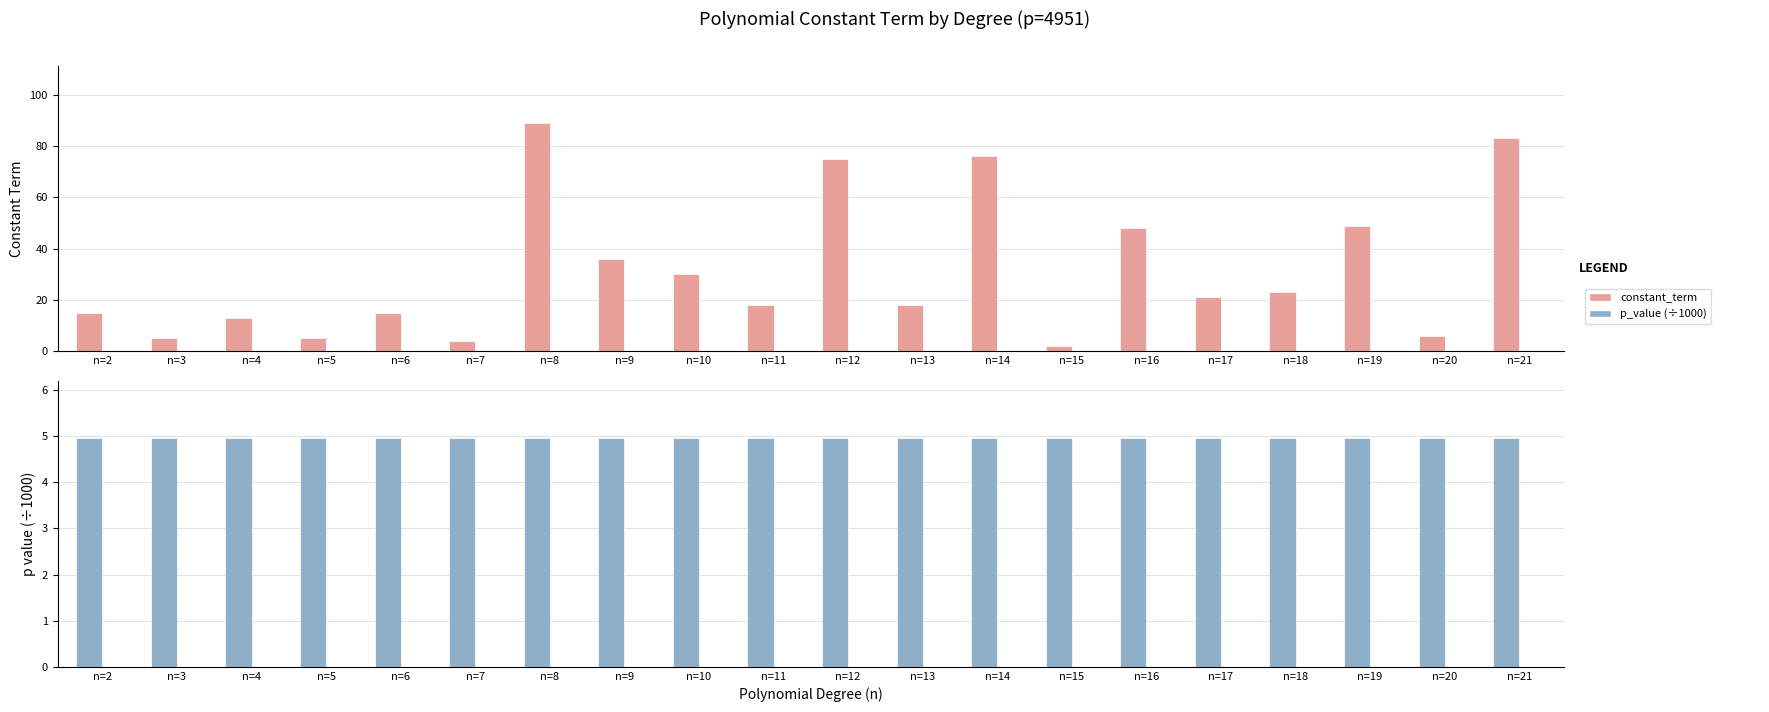

Which category has the lowest value in the p_value (÷1000) series?

n=2